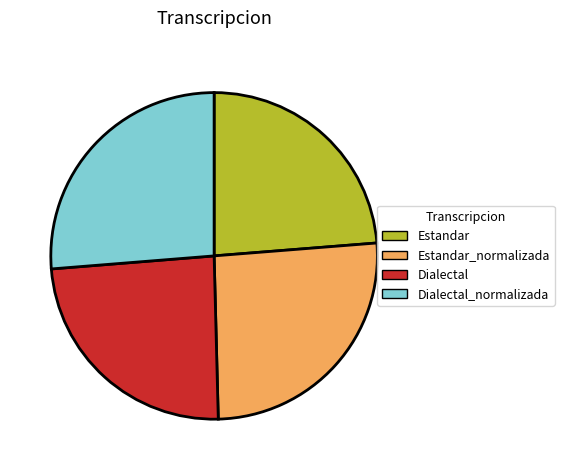

Does any single category account for the majority?

No